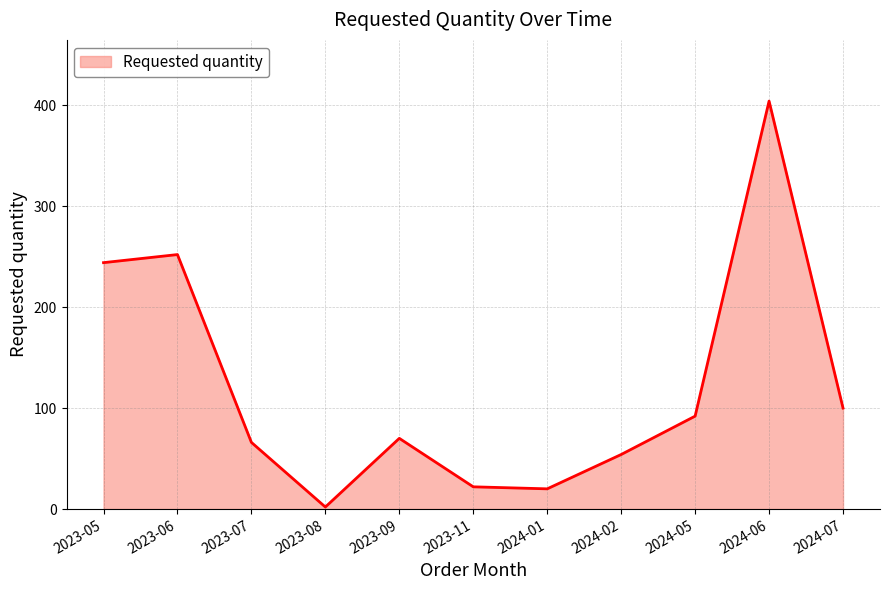

What is the ratio of the value at 2024-06 to the value at 2024-05?

4.4